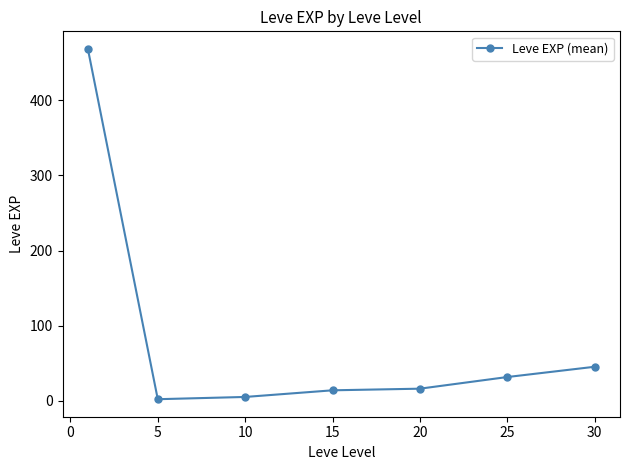

What is the difference between the second highest and minimum values?

43.2